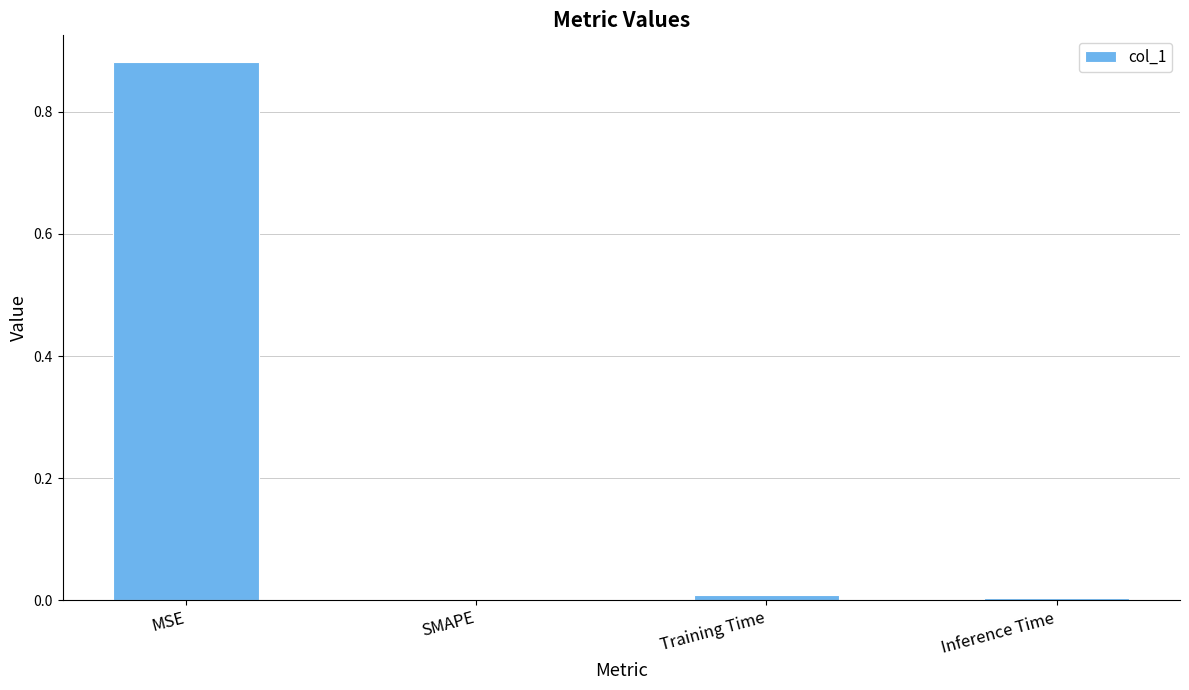

Which category has the highest value across all series?

MSE